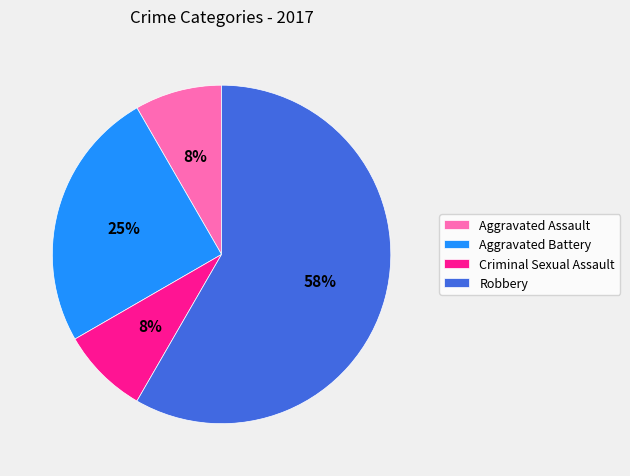

Count the number of slices in the pie.

4